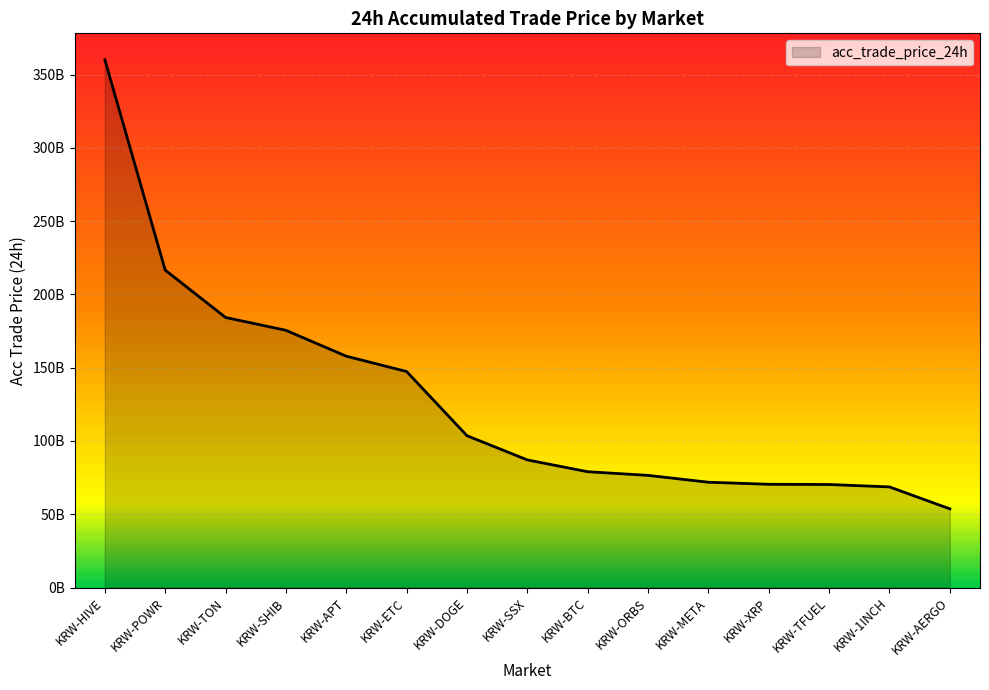

What is the average value?

128194372856.8